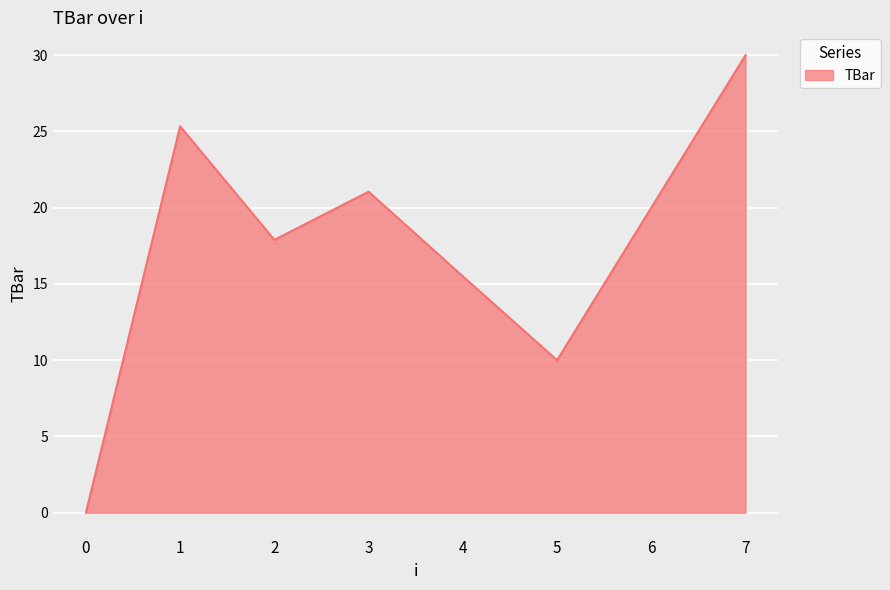

How many interior local peaks (higher than both neighbors) does the data have?

2